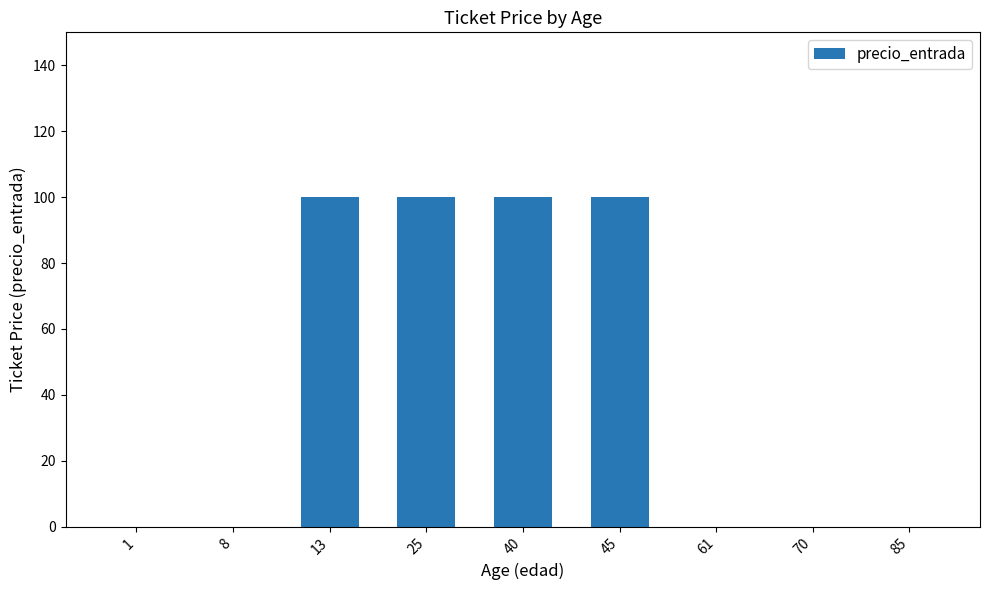

Does the chart contain stacked bars?

No